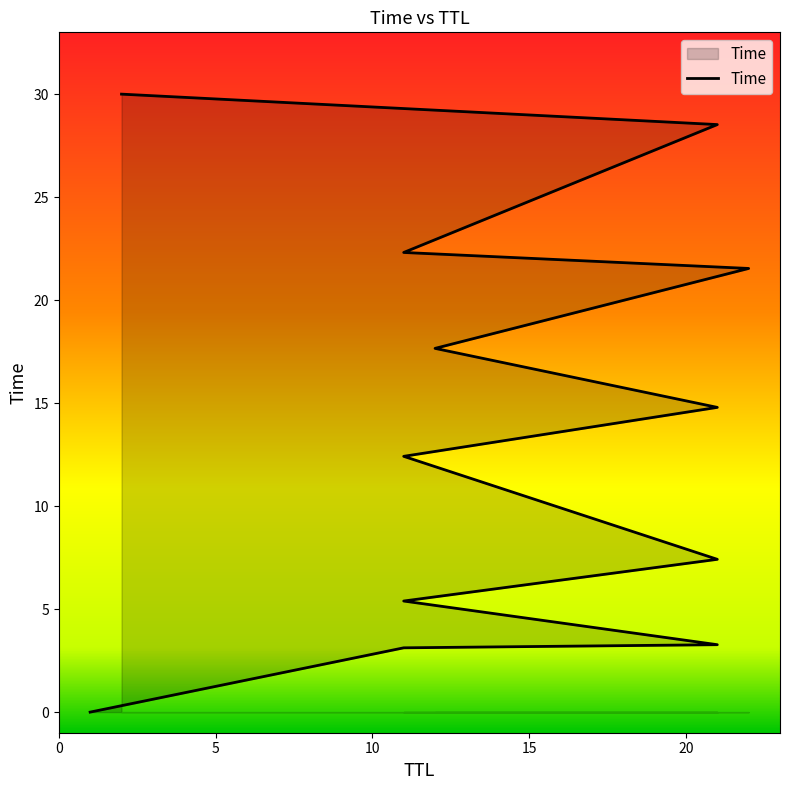

List the labels in order of value, smallest first.

1, 11, 21, 11, 21, 11, 21, 12, 22, 11, 21, 2